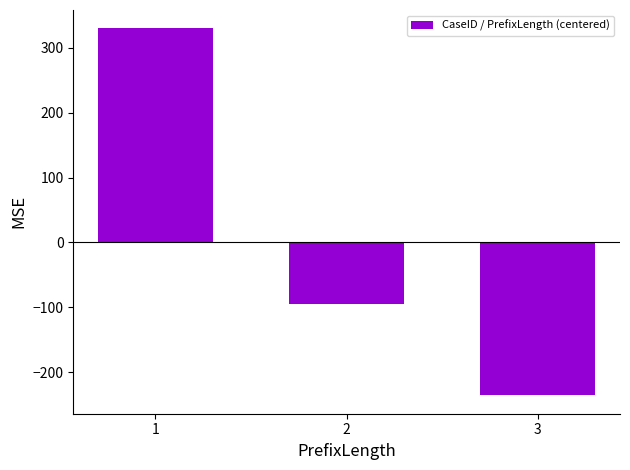

True or false: the data shows -54.7 at 3.

False